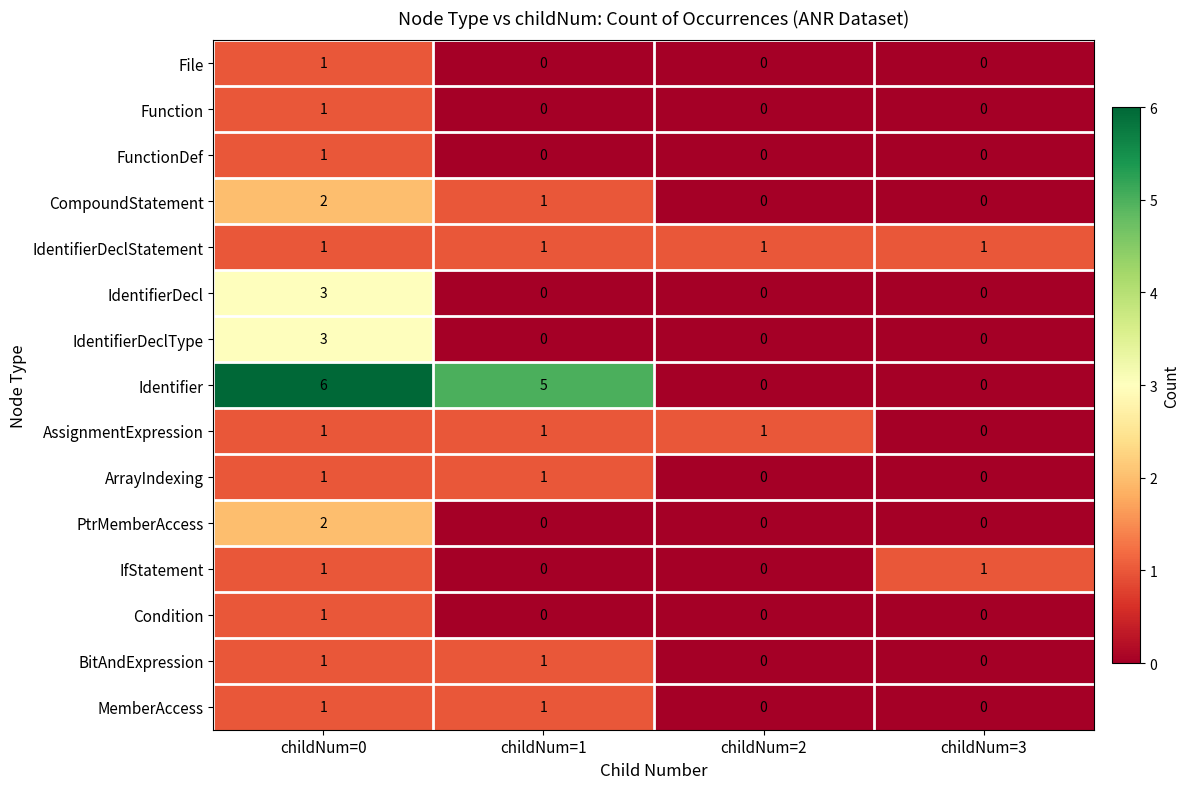

How many distinct data groups are displayed?

15